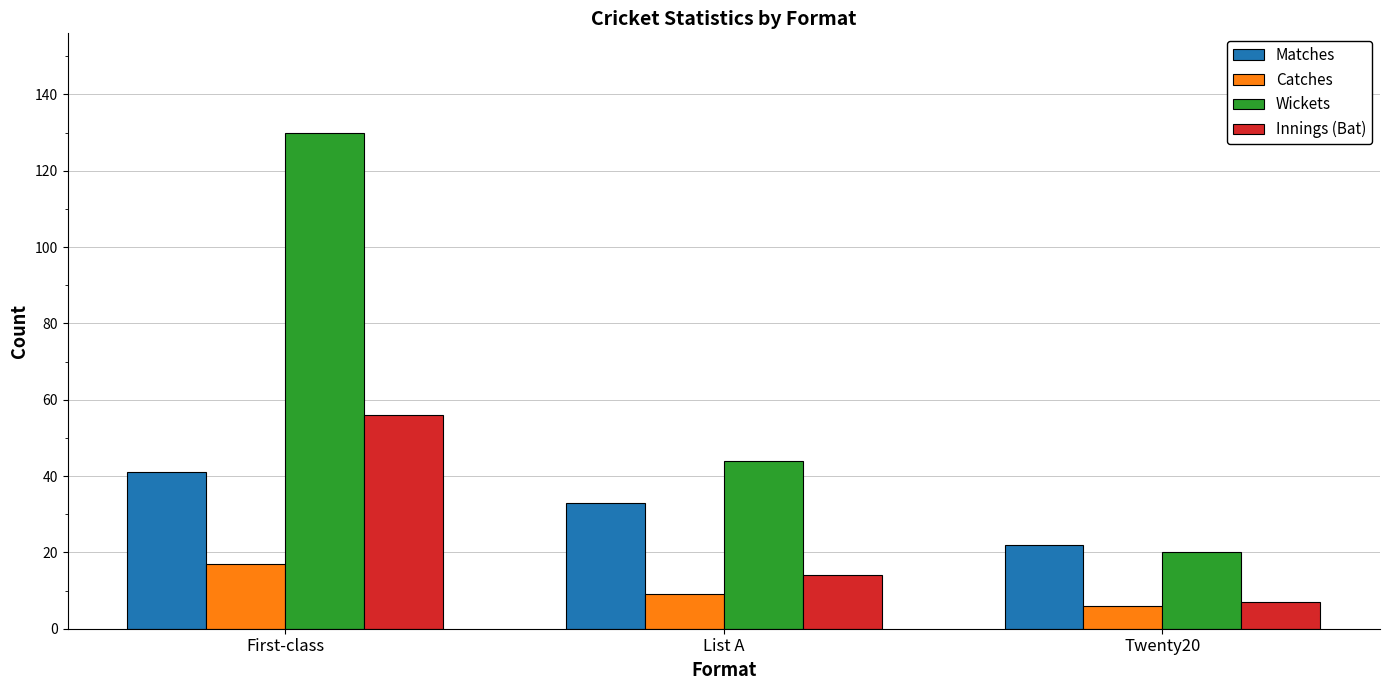

How many data points in Innings (Bat) are less than 14?

1